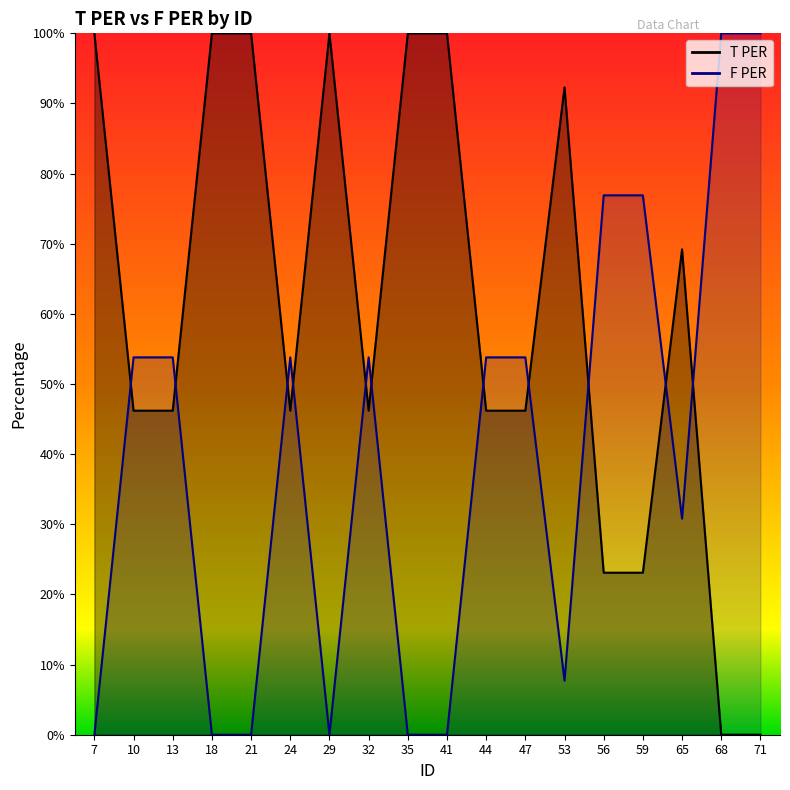

Which series has the largest range (max minus min)?

T PER